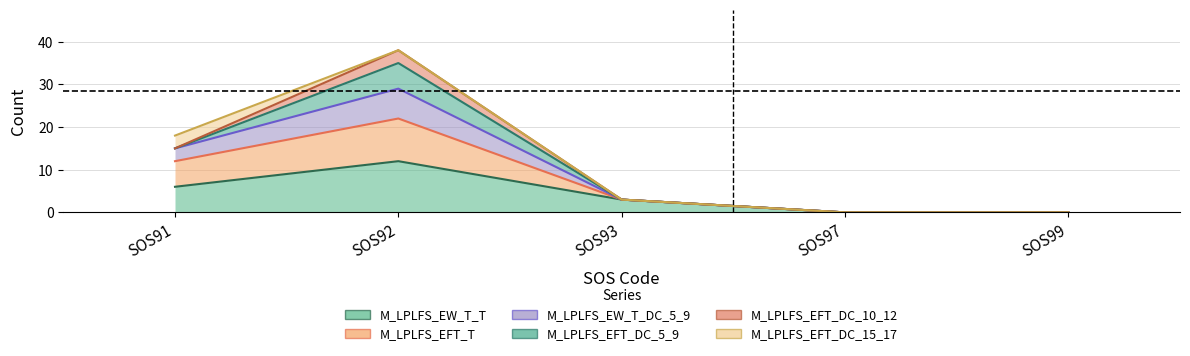

What is the spread (max minus min) of values at SOS92?

26